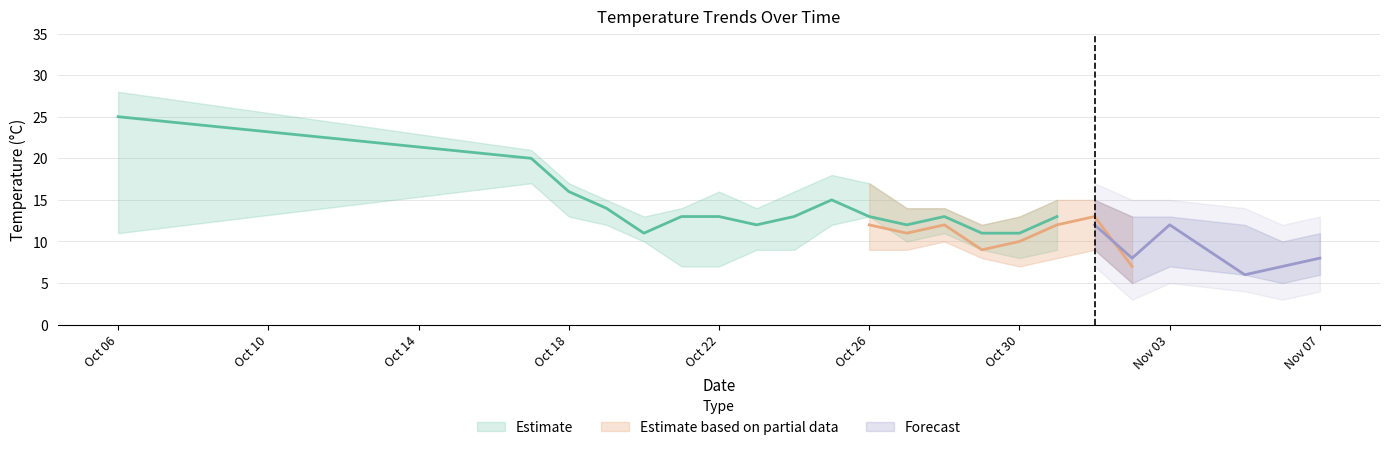

What is the label of the 17th point from the left?

2023-11-01